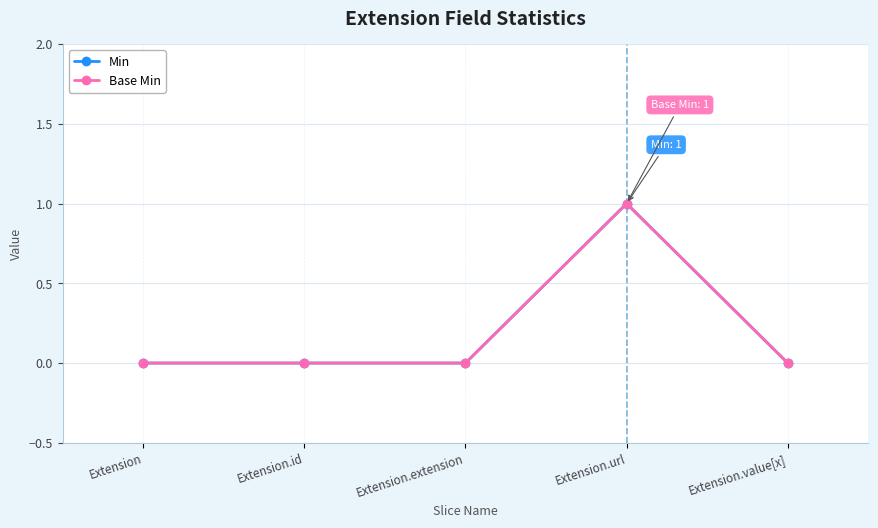

Is this an area chart (filled region under the line)?

No